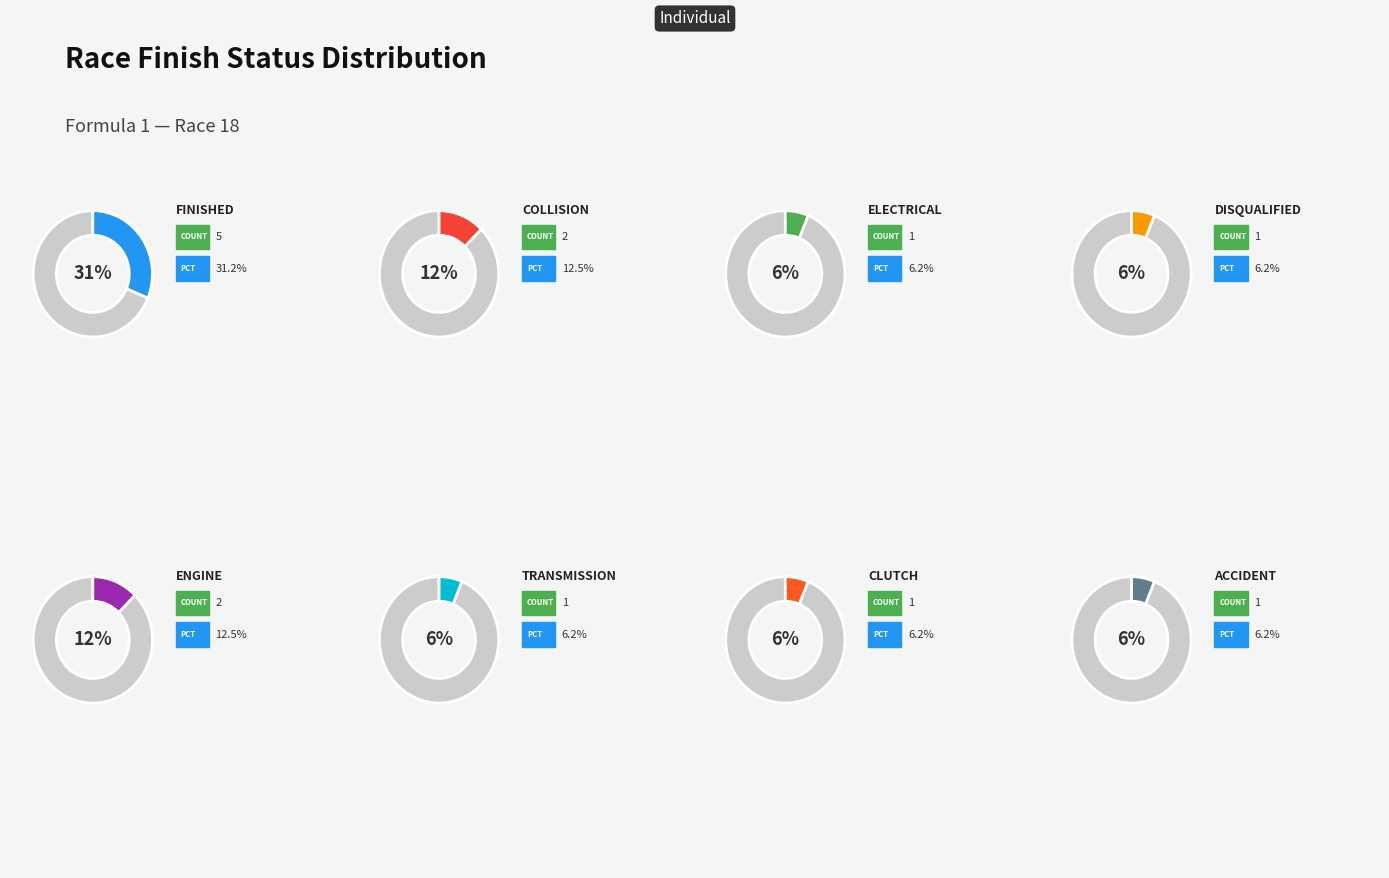

Count the number of slices in the pie.

16